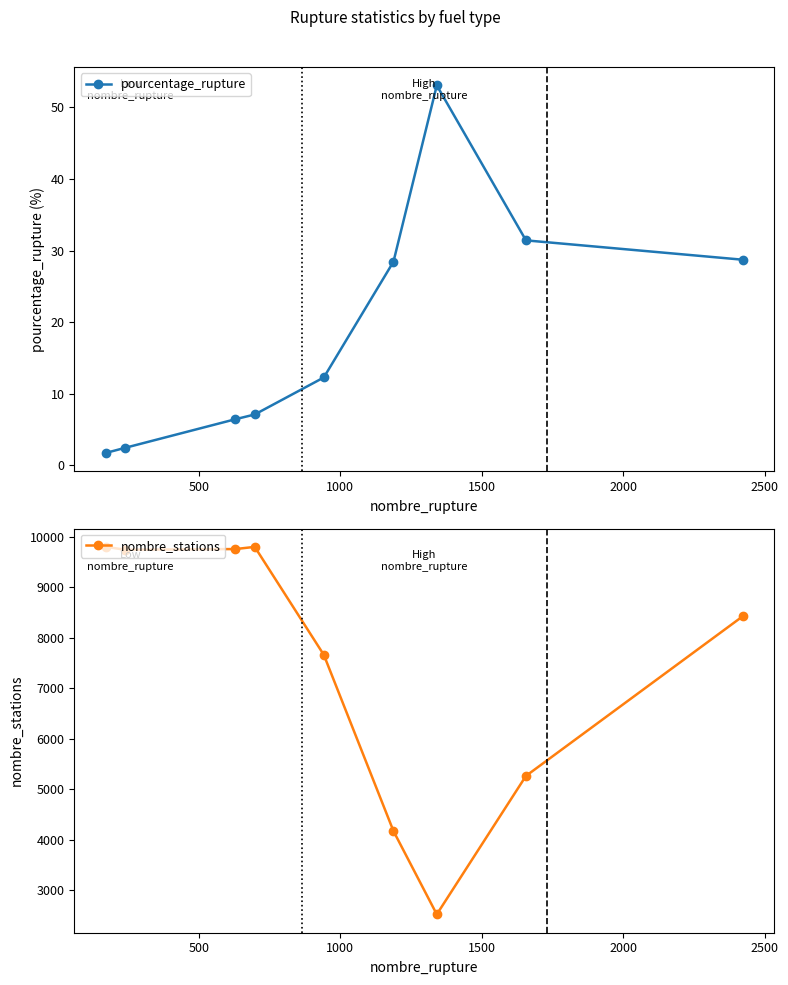

Which series has the largest range (max minus min)?

nombre_stations